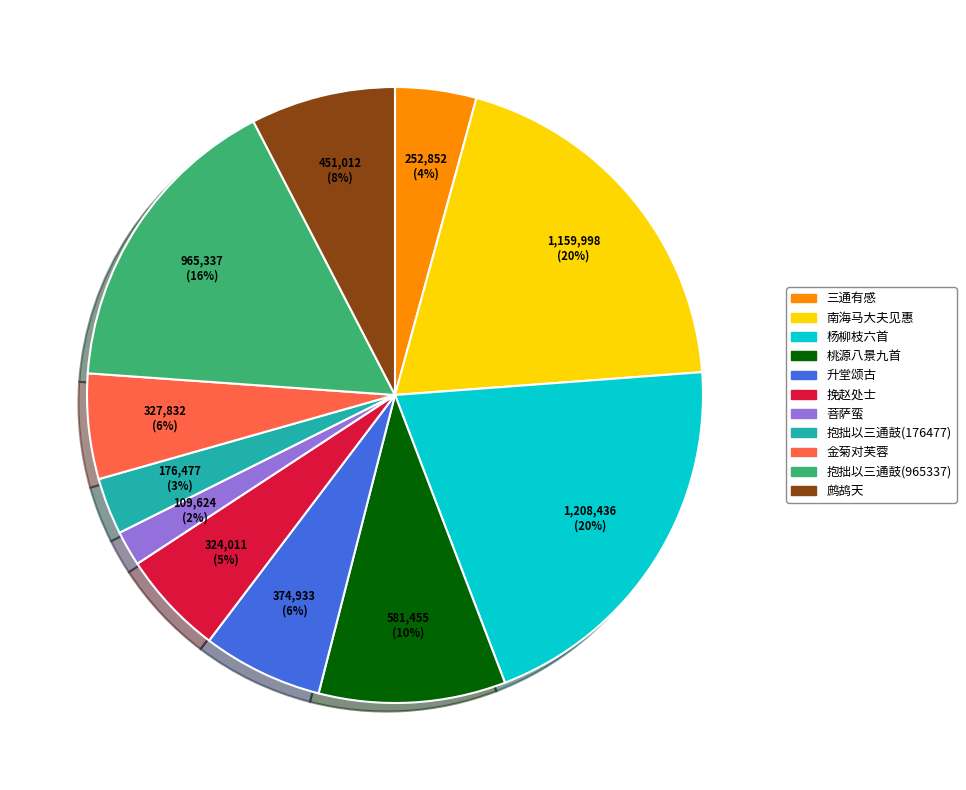

To the nearest percent, what is the average slice percentage?

9%